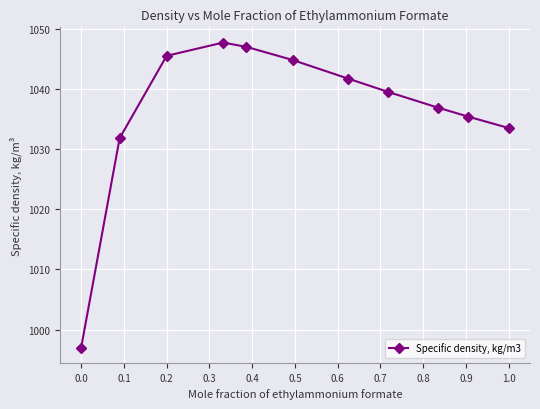

What is the minimum value shown in the chart?

997.0